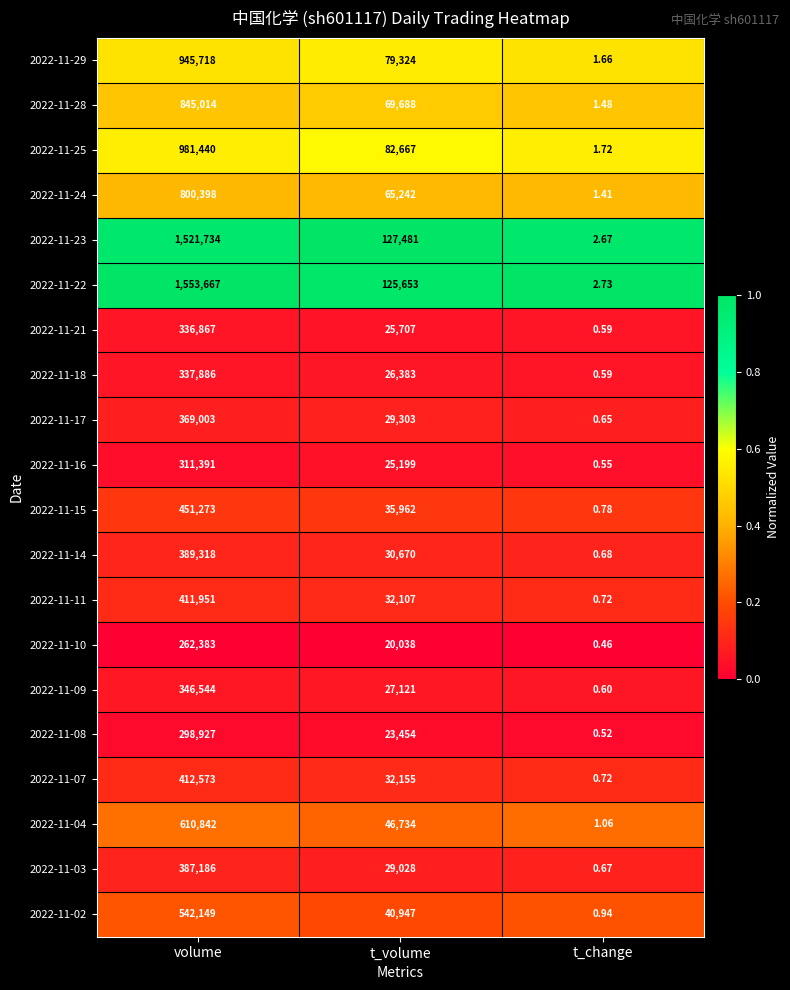

List the series in order of their peak value, lowest first.

2022-11-10, 2022-11-08, 2022-11-16, 2022-11-21, 2022-11-18, 2022-11-09, 2022-11-17, 2022-11-03, 2022-11-14, 2022-11-11, 2022-11-07, 2022-11-15, 2022-11-02, 2022-11-04, 2022-11-24, 2022-11-28, 2022-11-29, 2022-11-25, 2022-11-23, 2022-11-22